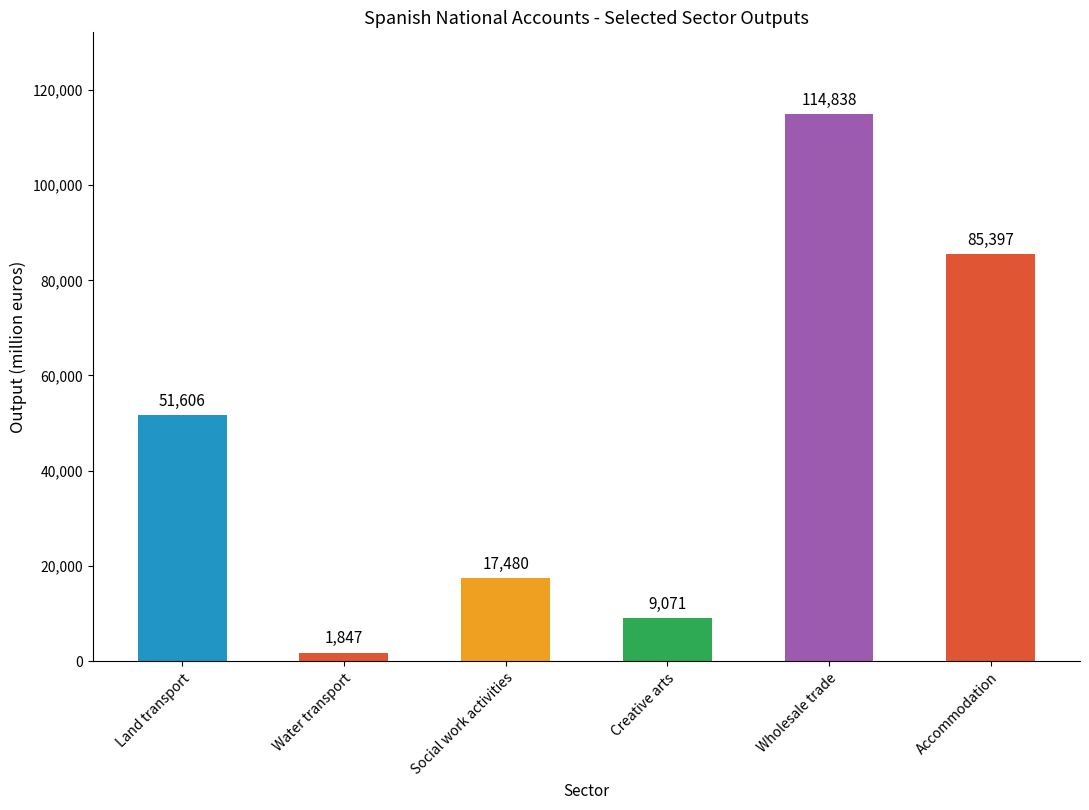

The chart shows a value of 17479.7 at Social work activities. True or false?

True